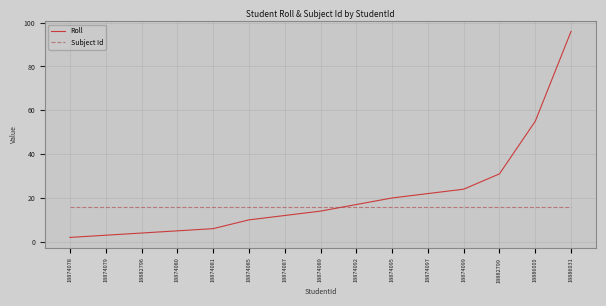

What are all the series names shown in the legend?

Roll, Subject Id